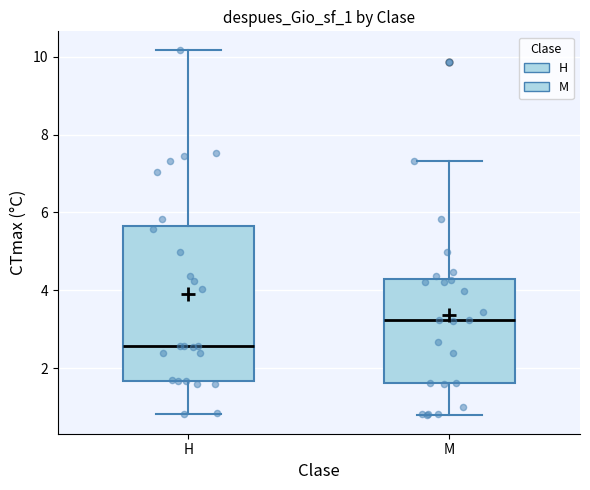

Reading left to right, transcribe this box plot: for each box, give where its median line is, the range the box spans, and where its two whiskers end, as read against the y-axis. The values are not printed on the chart, so give them approximately, as read against the axis.

H: median 2.6, box 1.6 to 5.6, whiskers 0.8 to 10.2
M: median 3.2, box 1.6 to 4.2, whiskers 0.8 to 7.4